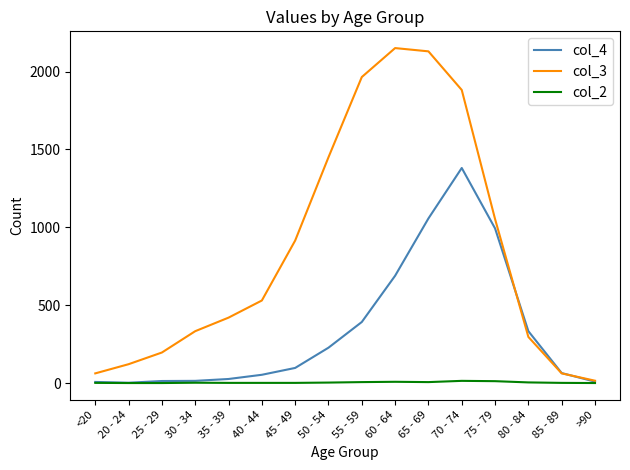

List the series in order of their overall mean, lowest first.

col_2, col_4, col_3